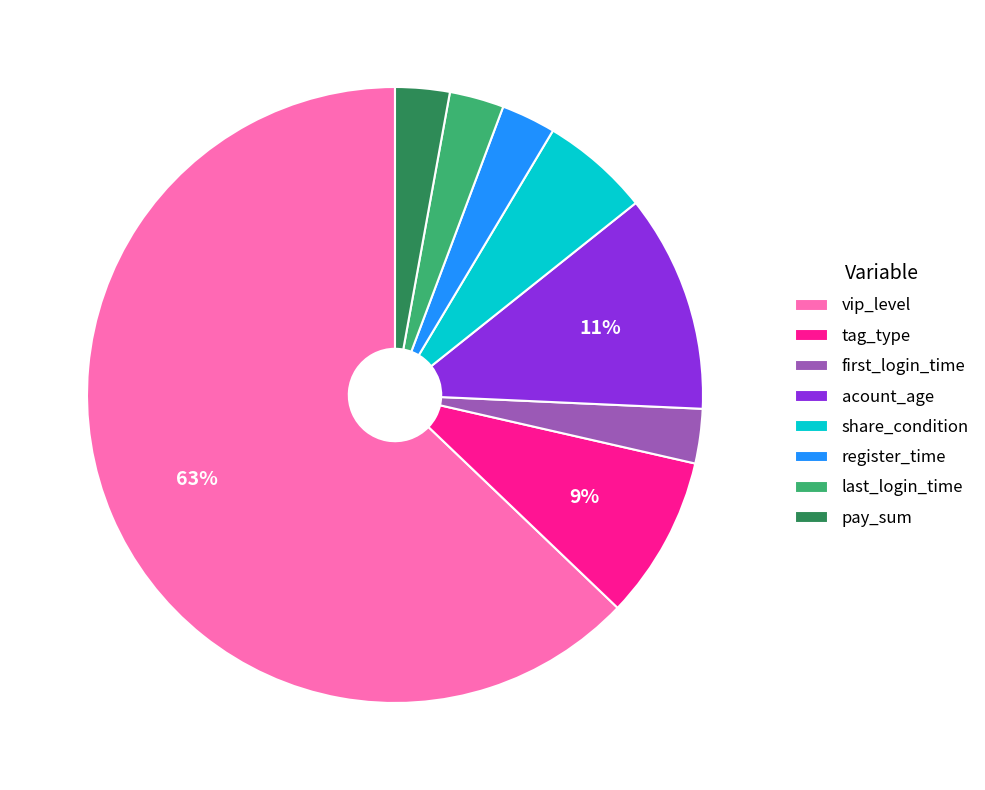

Is the sum of first_login_time and share_condition greater than half?

No